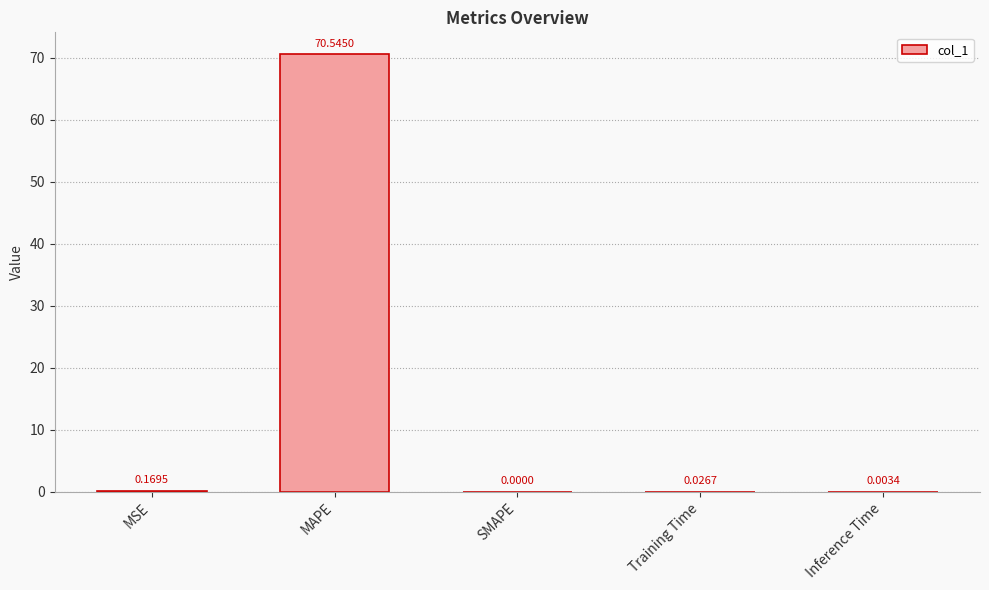

Is it true that the value at Training Time is 0.0?

True